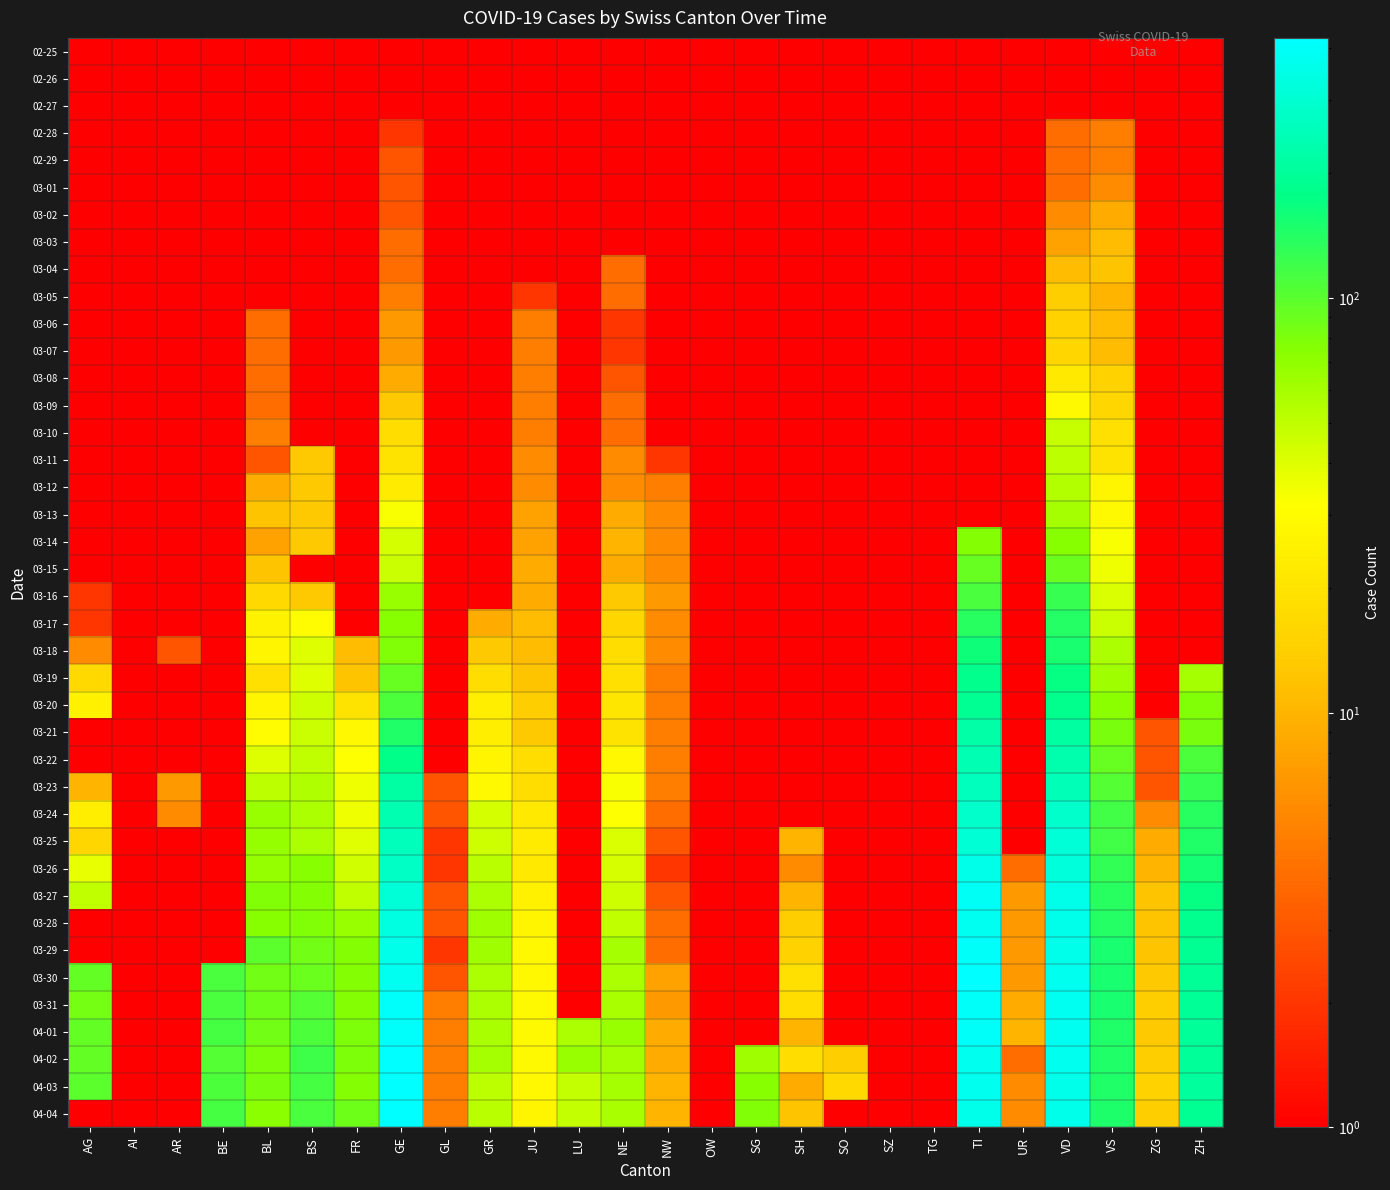

Reading right to left, list all the values displayed in this chart.

02-25: ZH=0.0	ZG=0.0	VS=0.0	VD=0.0	UR=0.0	TI=0.0	TG=0.0	SZ=0.0	SO=0.0	SH=0.0	SG=0.0	OW=0.0	NW=0.0	NE=0.0	LU=0.0	JU=0.0	GR=0.0	GL=0.0	GE=0.0	FR=0.0	BS=0.0	BL=0.0	BE=0.0	AR=0.0	AI=0.0	AG=0.0
02-26: ZH=0.0	ZG=0.0	VS=0.0	VD=0.0	UR=0.0	TI=0.0	TG=0.0	SZ=0.0	SO=0.0	SH=0.0	SG=0.0	OW=0.0	NW=0.0	NE=0.0	LU=0.0	JU=0.0	GR=0.0	GL=0.0	GE=1.0	FR=0.0	BS=0.0	BL=0.0	BE=0.0	AR=0.0	AI=0.0	AG=0.0
02-27: ZH=0.0	ZG=0.0	VS=0.0	VD=0.0	UR=0.0	TI=0.0	TG=0.0	SZ=0.0	SO=0.0	SH=0.0	SG=0.0	OW=0.0	NW=0.0	NE=0.0	LU=0.0	JU=1.0	GR=0.0	GL=0.0	GE=1.0	FR=0.0	BS=0.0	BL=0.0	BE=0.0	AR=0.0	AI=0.0	AG=0.0
02-28: ZH=0.0	ZG=0.0	VS=5.0	VD=4.0	UR=0.0	TI=0.0	TG=0.0	SZ=0.0	SO=0.0	SH=0.0	SG=0.0	OW=0.0	NW=0.0	NE=0.0	LU=0.0	JU=1.0	GR=0.0	GL=0.0	GE=2.0	FR=0.0	BS=0.0	BL=0.0	BE=0.0	AR=0.0	AI=0.0	AG=0.0
02-29: ZH=0.0	ZG=0.0	VS=5.0	VD=4.0	UR=0.0	TI=0.0	TG=0.0	SZ=0.0	SO=0.0	SH=0.0	SG=0.0	OW=0.0	NW=0.0	NE=0.0	LU=0.0	JU=1.0	GR=0.0	GL=0.0	GE=3.0	FR=0.0	BS=0.0	BL=1.0	BE=0.0	AR=0.0	AI=0.0	AG=0.0
03-01: ZH=0.0	ZG=0.0	VS=6.0	VD=4.0	UR=0.0	TI=0.0	TG=0.0	SZ=0.0	SO=0.0	SH=0.0	SG=0.0	OW=0.0	NW=0.0	NE=0.0	LU=0.0	JU=1.0	GR=0.0	GL=0.0	GE=3.0	FR=0.0	BS=0.0	BL=1.0	BE=0.0	AR=0.0	AI=0.0	AG=0.0
03-02: ZH=0.0	ZG=0.0	VS=9.0	VD=6.0	UR=0.0	TI=0.0	TG=0.0	SZ=0.0	SO=0.0	SH=0.0	SG=0.0	OW=0.0	NW=0.0	NE=1.0	LU=0.0	JU=1.0	GR=0.0	GL=0.0	GE=3.0	FR=0.0	BS=0.0	BL=1.0	BE=0.0	AR=0.0	AI=0.0	AG=0.0
03-03: ZH=0.0	ZG=0.0	VS=11.0	VD=8.0	UR=0.0	TI=0.0	TG=0.0	SZ=0.0	SO=0.0	SH=0.0	SG=0.0	OW=0.0	NW=0.0	NE=1.0	LU=0.0	JU=1.0	GR=0.0	GL=0.0	GE=4.0	FR=0.0	BS=0.0	BL=1.0	BE=0.0	AR=0.0	AI=0.0	AG=0.0
03-04: ZH=0.0	ZG=0.0	VS=12.0	VD=11.0	UR=0.0	TI=0.0	TG=0.0	SZ=1.0	SO=0.0	SH=0.0	SG=0.0	OW=0.0	NW=0.0	NE=4.0	LU=0.0	JU=1.0	GR=0.0	GL=0.0	GE=4.0	FR=0.0	BS=0.0	BL=1.0	BE=0.0	AR=0.0	AI=0.0	AG=0.0
03-05: ZH=0.0	ZG=0.0	VS=10.0	VD=14.0	UR=0.0	TI=0.0	TG=0.0	SZ=0.0	SO=0.0	SH=0.0	SG=0.0	OW=0.0	NW=0.0	NE=4.0	LU=0.0	JU=2.0	GR=0.0	GL=0.0	GE=5.0	FR=0.0	BS=1.0	BL=1.0	BE=0.0	AR=0.0	AI=0.0	AG=0.0
03-06: ZH=0.0	ZG=0.0	VS=11.0	VD=15.0	UR=0.0	TI=0.0	TG=0.0	SZ=0.0	SO=0.0	SH=0.0	SG=0.0	OW=0.0	NW=0.0	NE=2.0	LU=0.0	JU=5.0	GR=0.0	GL=0.0	GE=7.0	FR=0.0	BS=1.0	BL=4.0	BE=0.0	AR=0.0	AI=0.0	AG=0.0
03-07: ZH=0.0	ZG=0.0	VS=11.0	VD=16.0	UR=0.0	TI=0.0	TG=0.0	SZ=0.0	SO=0.0	SH=0.0	SG=0.0	OW=0.0	NW=0.0	NE=2.0	LU=0.0	JU=5.0	GR=0.0	GL=0.0	GE=7.0	FR=0.0	BS=1.0	BL=4.0	BE=0.0	AR=0.0	AI=0.0	AG=0.0
03-08: ZH=0.0	ZG=0.0	VS=15.0	VD=22.0	UR=0.0	TI=0.0	TG=0.0	SZ=0.0	SO=0.0	SH=0.0	SG=0.0	OW=0.0	NW=0.0	NE=3.0	LU=0.0	JU=5.0	GR=0.0	GL=0.0	GE=9.0	FR=0.0	BS=1.0	BL=4.0	BE=0.0	AR=0.0	AI=0.0	AG=0.0
03-09: ZH=0.0	ZG=0.0	VS=16.0	VD=29.0	UR=0.0	TI=0.0	TG=0.0	SZ=0.0	SO=0.0	SH=0.0	SG=0.0	OW=0.0	NW=0.0	NE=4.0	LU=0.0	JU=5.0	GR=0.0	GL=0.0	GE=13.0	FR=0.0	BS=1.0	BL=4.0	BE=0.0	AR=0.0	AI=0.0	AG=0.0
03-10: ZH=0.0	ZG=0.0	VS=19.0	VD=48.0	UR=0.0	TI=0.0	TG=0.0	SZ=0.0	SO=0.0	SH=0.0	SG=0.0	OW=0.0	NW=0.0	NE=4.0	LU=0.0	JU=5.0	GR=0.0	GL=0.0	GE=18.0	FR=0.0	BS=1.0	BL=5.0	BE=0.0	AR=0.0	AI=0.0	AG=0.0
03-11: ZH=0.0	ZG=0.0	VS=20.0	VD=51.0	UR=0.0	TI=0.0	TG=0.0	SZ=0.0	SO=0.0	SH=0.0	SG=0.0	OW=0.0	NW=2.0	NE=6.0	LU=0.0	JU=6.0	GR=0.0	GL=0.0	GE=20.0	FR=0.0	BS=13.0	BL=3.0	BE=0.0	AR=0.0	AI=0.0	AG=0.0
03-12: ZH=0.0	ZG=0.0	VS=27.0	VD=55.0	UR=0.0	TI=0.0	TG=0.0	SZ=0.0	SO=0.0	SH=0.0	SG=0.0	OW=0.0	NW=5.0	NE=6.0	LU=0.0	JU=6.0	GR=0.0	GL=0.0	GE=23.0	FR=0.0	BS=13.0	BL=9.0	BE=0.0	AR=0.0	AI=0.0	AG=1.0
03-13: ZH=0.0	ZG=0.0	VS=29.0	VD=61.0	UR=0.0	TI=0.0	TG=0.0	SZ=0.0	SO=0.0	SH=0.0	SG=0.0	OW=0.0	NW=6.0	NE=9.0	LU=0.0	JU=8.0	GR=0.0	GL=0.0	GE=33.0	FR=0.0	BS=13.0	BL=12.0	BE=0.0	AR=0.0	AI=0.0	AG=0.0
03-14: ZH=0.0	ZG=0.0	VS=33.0	VD=75.0	UR=0.0	TI=77.0	TG=0.0	SZ=0.0	SO=0.0	SH=0.0	SG=0.0	OW=0.0	NW=6.0	NE=10.0	LU=0.0	JU=8.0	GR=0.0	GL=0.0	GE=43.0	FR=0.0	BS=13.0	BL=8.0	BE=0.0	AR=0.0	AI=0.0	AG=0.0
03-15: ZH=0.0	ZG=0.0	VS=35.0	VD=90.0	UR=0.0	TI=92.0	TG=0.0	SZ=0.0	SO=0.0	SH=0.0	SG=0.0	OW=0.0	NW=6.0	NE=9.0	LU=0.0	JU=9.0	GR=0.0	GL=0.0	GE=46.0	FR=0.0	BS=0.0	BL=12.0	BE=0.0	AR=0.0	AI=0.0	AG=0.0
03-16: ZH=0.0	ZG=0.0	VS=41.0	VD=126.0	UR=0.0	TI=112.0	TG=0.0	SZ=0.0	SO=0.0	SH=0.0	SG=0.0	OW=0.0	NW=7.0	NE=13.0	LU=0.0	JU=9.0	GR=0.0	GL=0.0	GE=66.0	FR=0.0	BS=13.0	BL=17.0	BE=0.0	AR=0.0	AI=0.0	AG=2.0
03-17: ZH=0.0	ZG=0.0	VS=46.0	VD=140.0	UR=0.0	TI=137.0	TG=0.0	SZ=0.0	SO=0.0	SH=0.0	SG=0.0	OW=0.0	NW=6.0	NE=16.0	LU=0.0	JU=11.0	GR=9.0	GL=0.0	GE=75.0	FR=0.0	BS=30.0	BL=26.0	BE=0.0	AR=0.0	AI=0.0	AG=2.0
03-18: ZH=0.0	ZG=0.0	VS=58.0	VD=153.0	UR=0.0	TI=163.0	TG=0.0	SZ=0.0	SO=0.0	SH=0.0	SG=0.0	OW=0.0	NW=6.0	NE=18.0	LU=0.0	JU=11.0	GR=13.0	GL=0.0	GE=78.0	FR=11.0	BS=40.0	BL=27.0	BE=0.0	AR=3.0	AI=0.0	AG=6.0
03-19: ZH=60.0	ZG=1.0	VS=64.0	VD=170.0	UR=0.0	TI=182.0	TG=0.0	SZ=0.0	SO=0.0	SH=0.0	SG=0.0	OW=0.0	NW=5.0	NE=19.0	LU=0.0	JU=12.0	GR=18.0	GL=0.0	GE=92.0	FR=12.0	BS=40.0	BL=19.0	BE=0.0	AR=0.0	AI=1.0	AG=17.0
03-20: ZH=78.0	ZG=1.0	VS=73.0	VD=182.0	UR=0.0	TI=190.0	TG=0.0	SZ=0.0	SO=0.0	SH=0.0	SG=0.0	OW=0.0	NW=5.0	NE=21.0	LU=0.0	JU=14.0	GR=24.0	GL=0.0	GE=109.0	FR=20.0	BS=45.0	BL=27.0	BE=0.0	AR=0.0	AI=0.0	AG=25.0
03-21: ZH=83.0	ZG=3.0	VS=83.0	VD=211.0	UR=0.0	TI=224.0	TG=0.0	SZ=0.0	SO=0.0	SH=0.0	SG=0.0	OW=0.0	NW=5.0	NE=20.0	LU=0.0	JU=13.0	GR=24.0	GL=0.0	GE=145.0	FR=28.0	BS=46.0	BL=30.0	BE=0.0	AR=0.0	AI=0.0	AG=0.0
03-22: ZH=110.0	ZG=3.0	VS=92.0	VD=231.0	UR=0.0	TI=246.0	TG=0.0	SZ=0.0	SO=0.0	SH=0.0	SG=0.0	OW=0.0	NW=5.0	NE=28.0	LU=0.0	JU=18.0	GR=27.0	GL=0.0	GE=179.0	FR=32.0	BS=50.0	BL=40.0	BE=0.0	AR=0.0	AI=0.0	AG=0.0
03-23: ZH=127.0	ZG=3.0	VS=104.0	VD=248.0	UR=1.0	TI=261.0	TG=0.0	SZ=0.0	SO=0.0	SH=0.0	SG=0.0	OW=0.0	NW=5.0	NE=33.0	LU=0.0	JU=18.0	GR=29.0	GL=3.0	GE=214.0	FR=35.0	BS=56.0	BL=51.0	BE=0.0	AR=7.0	AI=0.0	AG=10.0
03-24: ZH=138.0	ZG=6.0	VS=117.0	VD=284.0	UR=1.0	TI=285.0	TG=0.0	SZ=0.0	SO=0.0	SH=0.0	SG=0.0	OW=0.0	NW=4.0	NE=32.0	LU=0.0	JU=22.0	GR=43.0	GL=3.0	GE=238.0	FR=35.0	BS=58.0	BL=66.0	BE=0.0	AR=6.0	AI=0.0	AG=24.0
03-25: ZH=146.0	ZG=9.0	VS=118.0	VD=313.0	UR=0.0	TI=306.0	TG=0.0	SZ=0.0	SO=0.0	SH=10.0	SG=0.0	OW=0.0	NW=3.0	NE=41.0	LU=0.0	JU=23.0	GR=45.0	GL=2.0	GE=258.0	FR=39.0	BS=58.0	BL=68.0	BE=0.0	AR=0.0	AI=0.0	AG=16.0
03-26: ZH=156.0	ZG=10.0	VS=128.0	VD=324.0	UR=4.0	TI=358.0	TG=0.0	SZ=0.0	SO=0.0	SH=6.0	SG=0.0	OW=0.0	NW=2.0	NE=42.0	LU=0.0	JU=22.0	GR=52.0	GL=2.0	GE=272.0	FR=44.0	BS=74.0	BL=68.0	BE=0.0	AR=0.0	AI=0.0	AG=38.0
03-27: ZH=171.0	ZG=12.0	VS=137.0	VD=357.0	UR=7.0	TI=386.0	TG=0.0	SZ=0.0	SO=0.0	SH=10.0	SG=0.0	OW=0.0	NW=3.0	NE=45.0	LU=0.0	JU=25.0	GR=58.0	GL=3.0	GE=313.0	FR=50.0	BS=76.0	BL=79.0	BE=0.0	AR=0.0	AI=0.0	AG=50.0
03-28: ZH=187.0	ZG=12.0	VS=142.0	VD=365.0	UR=7.0	TI=385.0	TG=0.0	SZ=0.0	SO=0.0	SH=14.0	SG=0.0	OW=0.0	NW=4.0	NE=50.0	LU=0.0	JU=27.0	GR=63.0	GL=3.0	GE=339.0	FR=67.0	BS=79.0	BL=75.0	BE=0.0	AR=0.0	AI=0.0	AG=0.0
03-29: ZH=194.0	ZG=12.0	VS=152.0	VD=367.0	UR=7.0	TI=402.0	TG=0.0	SZ=0.0	SO=0.0	SH=15.0	SG=0.0	OW=0.0	NW=4.0	NE=60.0	LU=0.0	JU=28.0	GR=63.0	GL=2.0	GE=365.0	FR=76.0	BS=87.0	BL=99.0	BE=0.0	AR=0.0	AI=0.0	AG=0.0
03-30: ZH=197.0	ZG=13.0	VS=152.0	VD=369.0	UR=7.0	TI=415.0	TG=0.0	SZ=0.0	SO=0.0	SH=19.0	SG=0.0	OW=0.0	NW=8.0	NE=57.0	LU=0.0	JU=28.0	GR=58.0	GL=3.0	GE=382.0	FR=77.0	BS=90.0	BL=86.0	BE=112.0	AR=0.0	AI=0.0	AG=94.0
03-31: ZH=196.0	ZG=14.0	VS=151.0	VD=377.0	UR=9.0	TI=401.0	TG=0.0	SZ=0.0	SO=0.0	SH=18.0	SG=0.0	OW=0.0	NW=7.0	NE=59.0	LU=0.0	JU=29.0	GR=58.0	GL=5.0	GE=405.0	FR=77.0	BS=105.0	BL=88.0	BE=111.0	AR=0.0	AI=0.0	AG=85.0
04-01: ZH=203.0	ZG=13.0	VS=145.0	VD=382.0	UR=10.0	TI=396.0	TG=0.0	SZ=0.0	SO=0.0	SH=10.0	SG=0.0	OW=0.0	NW=9.0	NE=66.0	LU=57.0	JU=29.0	GR=59.0	GL=5.0	GE=406.0	FR=81.0	BS=108.0	BL=86.0	BE=115.0	AR=0.0	AI=0.0	AG=94.0
04-02: ZH=200.0	ZG=14.0	VS=145.0	VD=373.0	UR=4.0	TI=374.0	TG=0.0	SZ=0.0	SO=14.0	SH=18.0	SG=64.0	OW=0.0	NW=9.0	NE=61.0	LU=66.0	JU=29.0	GR=60.0	GL=5.0	GE=424.0	FR=80.0	BS=119.0	BL=81.0	BE=104.0	AR=0.0	AI=0.0	AG=94.0
04-03: ZH=207.0	ZG=15.0	VS=145.0	VD=365.0	UR=6.0	TI=370.0	TG=0.0	SZ=0.0	SO=17.0	SH=9.0	SG=75.0	OW=0.0	NW=10.0	NE=61.0	LU=49.0	JU=28.0	GR=51.0	GL=5.0	GE=424.0	FR=77.0	BS=115.0	BL=82.0	BE=109.0	AR=0.0	AI=0.0	AG=100.0
04-04: ZH=194.0	ZG=14.0	VS=148.0	VD=365.0	UR=6.0	TI=363.0	TG=0.0	SZ=0.0	SO=0.0	SH=12.0	SG=79.0	OW=0.0	NW=10.0	NE=59.0	LU=49.0	JU=27.0	GR=52.0	GL=5.0	GE=421.0	FR=89.0	BS=112.0	BL=73.0	BE=113.0	AR=0.0	AI=0.0	AG=0.0